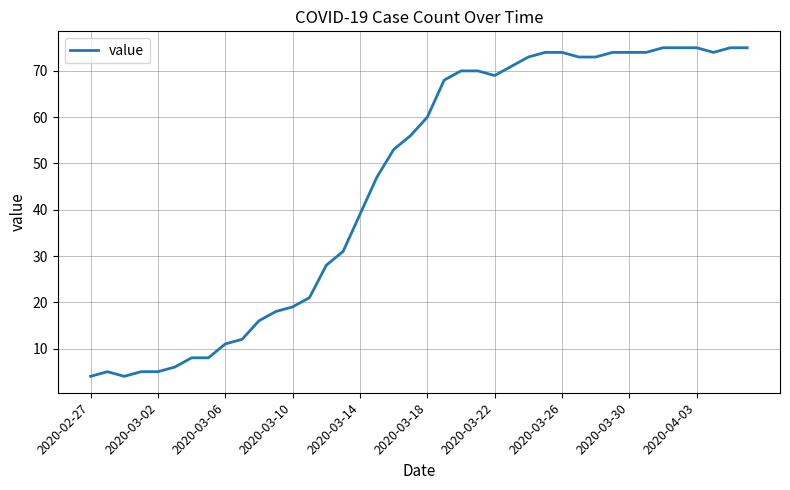

What is the difference between the maximum and minimum values?

71